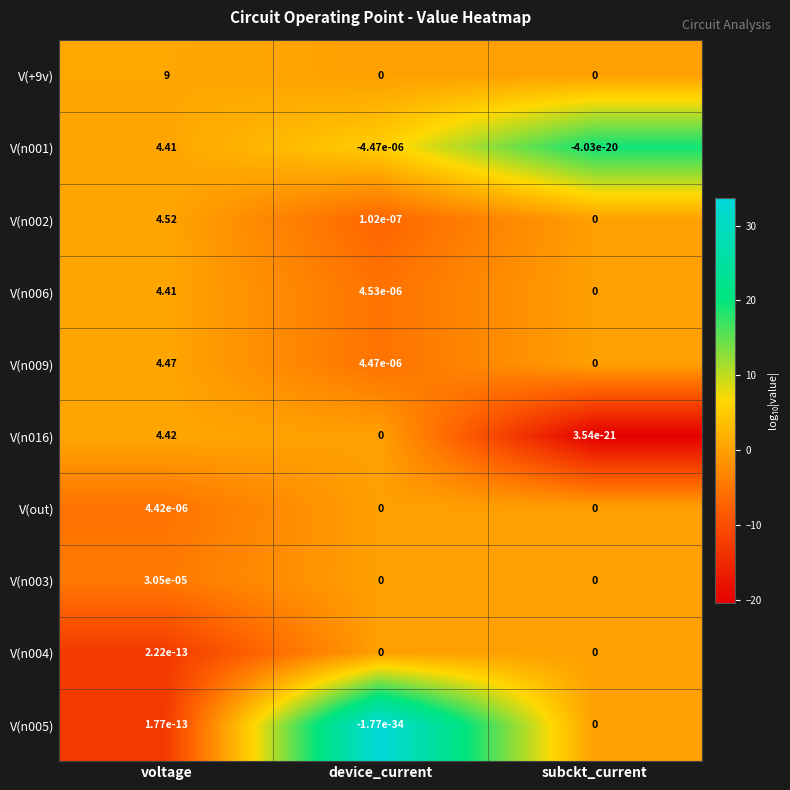

At which label is V(n009) closest to 2?

device_current